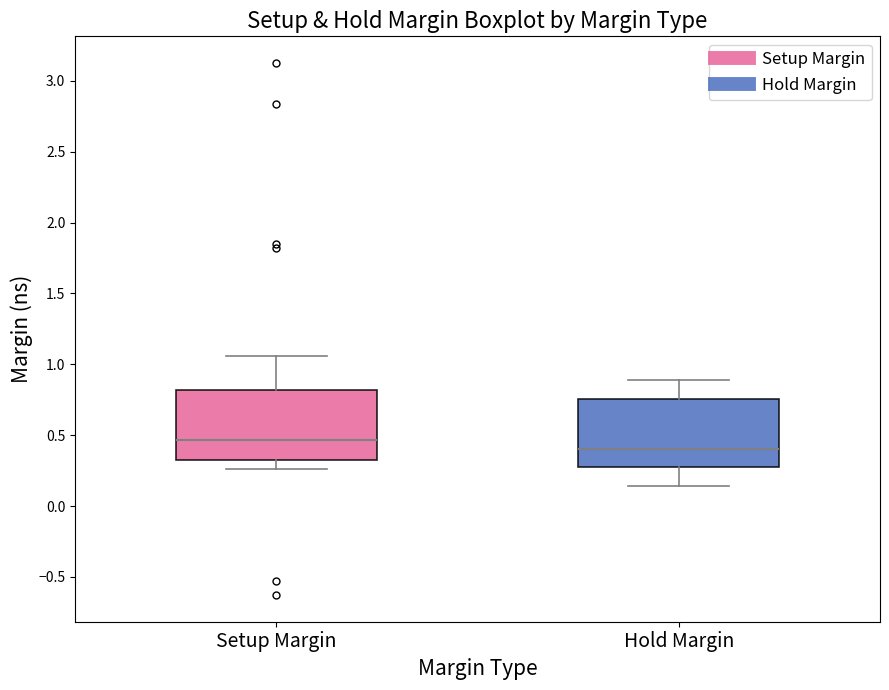

Where does the upper whisker of the box for Setup Margin end on the y-axis? The values are not printed on the chart, so give them approximately, as read against the axis.

1.05